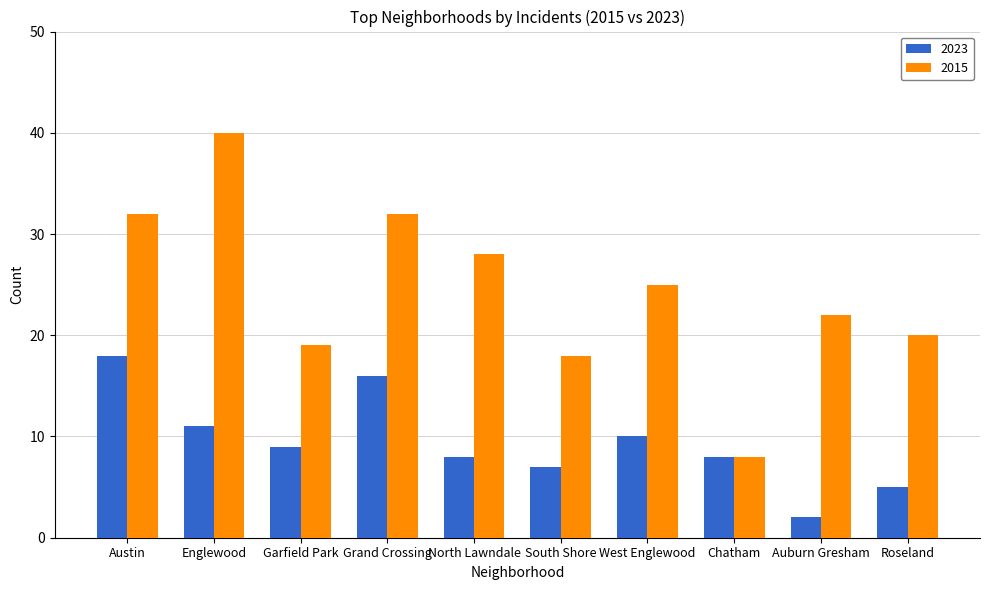

What is the difference between the highest and lowest values at Auburn Gresham?

20